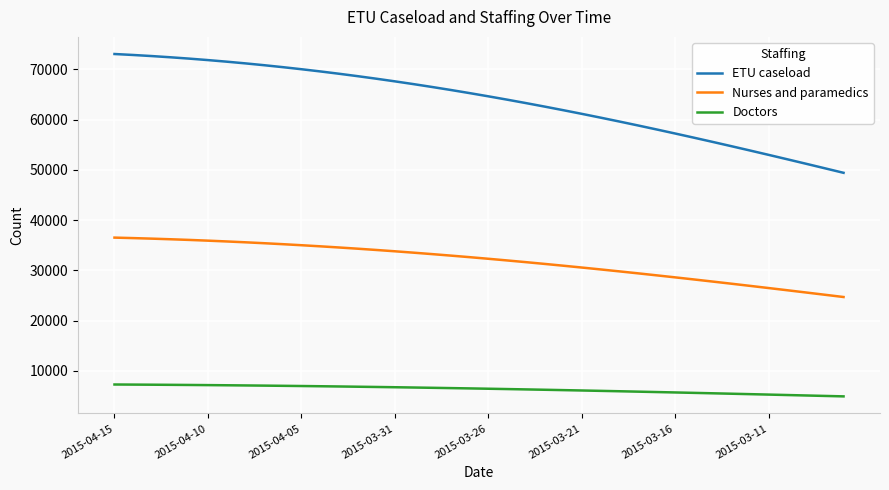

Which series has the largest range (max minus min)?

ETU caseload